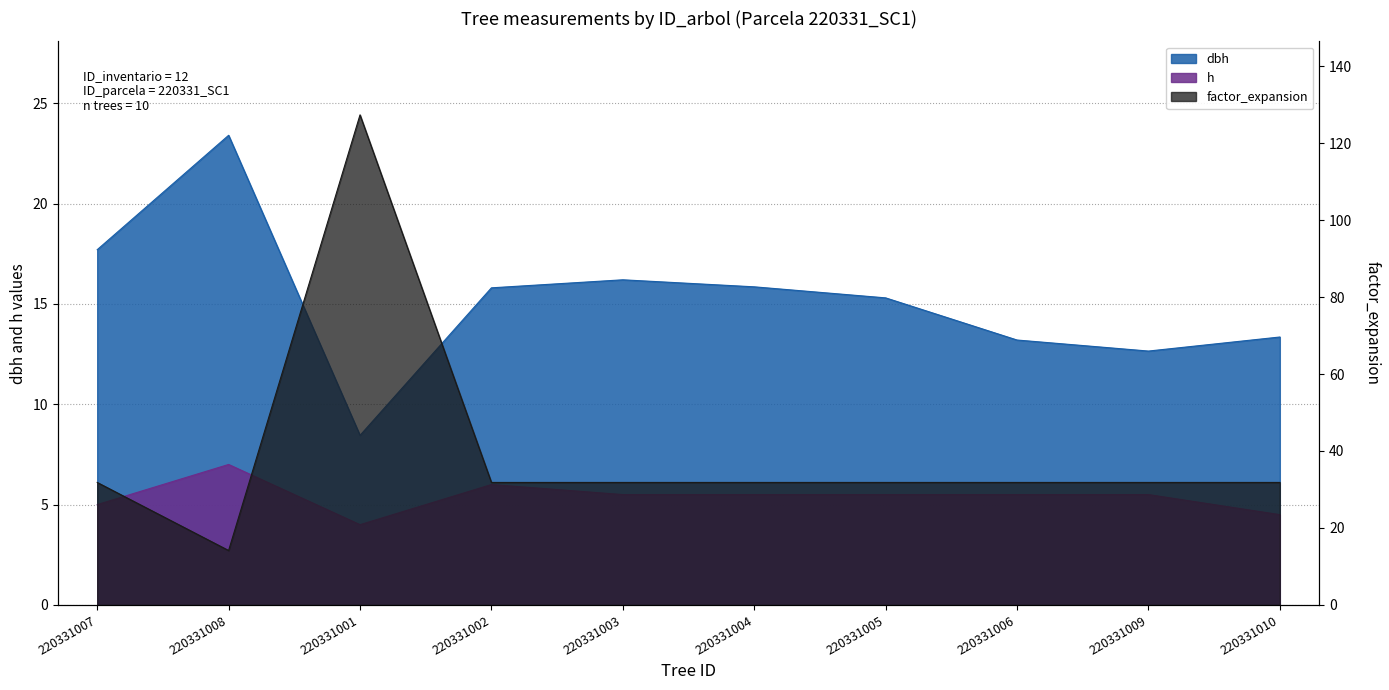

At which label does factor_expansion reach its peak?

220331001